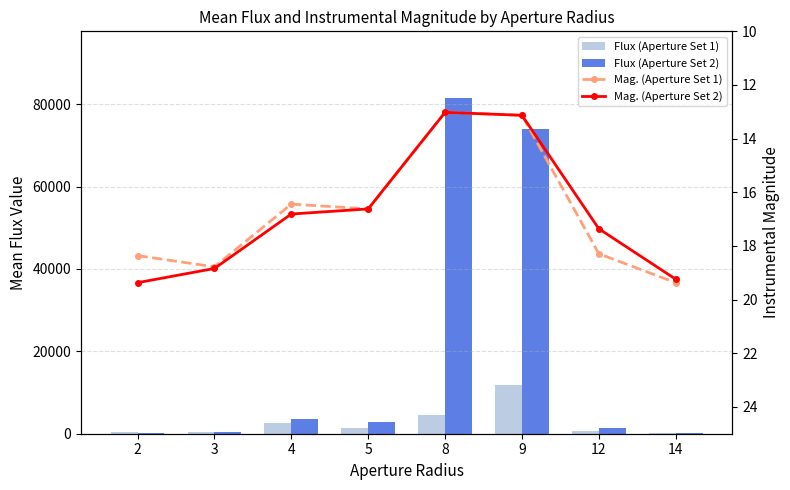

Where is Flux (Aperture Set 1) nearest to the value 6061?

8